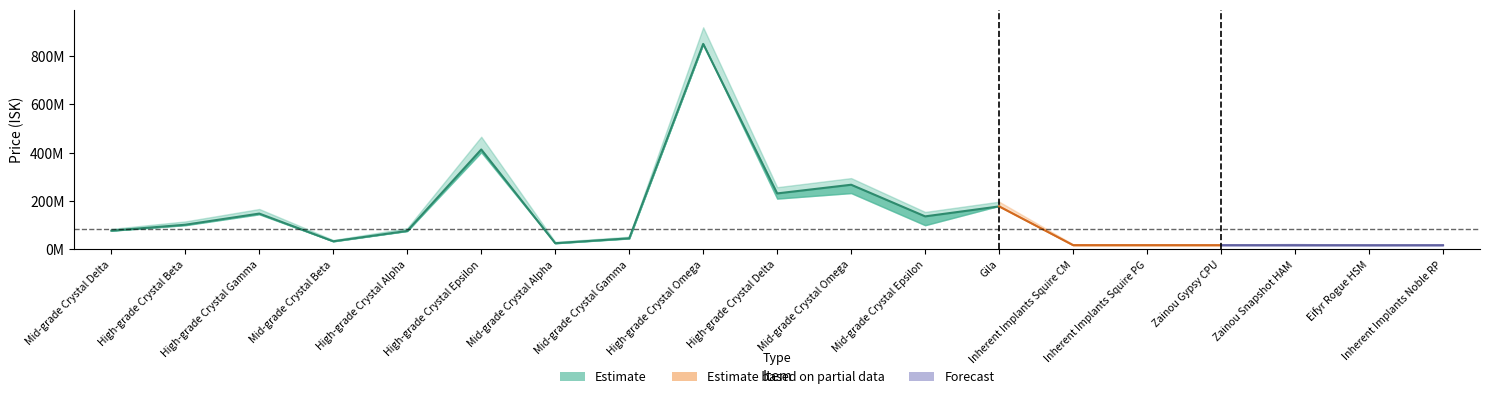

Does the chart have visible grid lines?

No